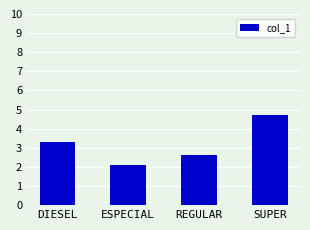

The value at ESPECIAL is 0.9. True or false?

False